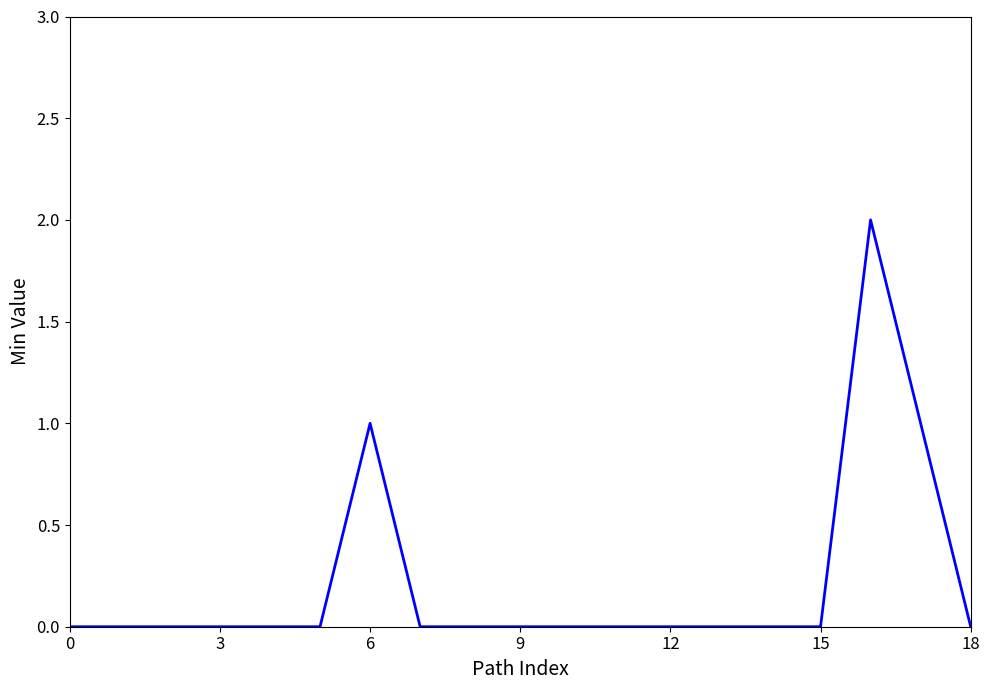

Does the chart display data point markers on the line(s)?

No